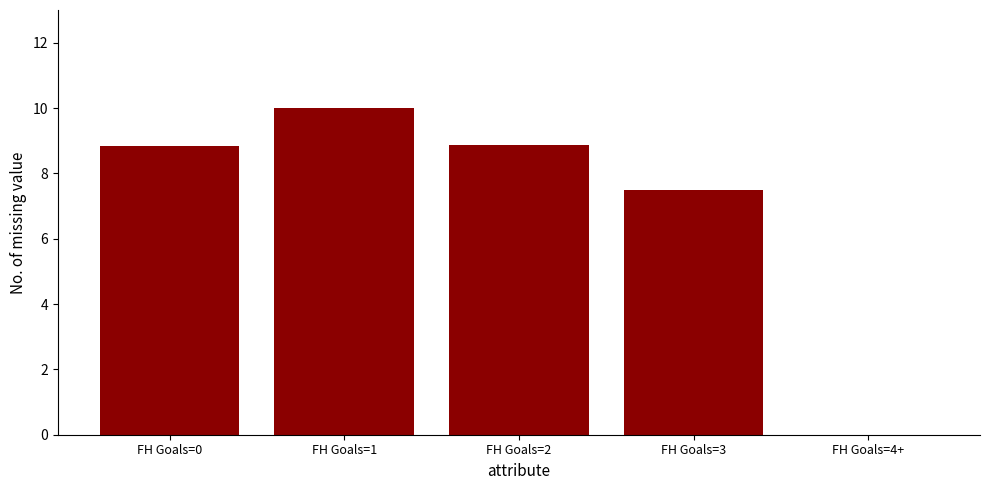

Between FH Goals=3 and FH Goals=1, which is larger?

FH Goals=1